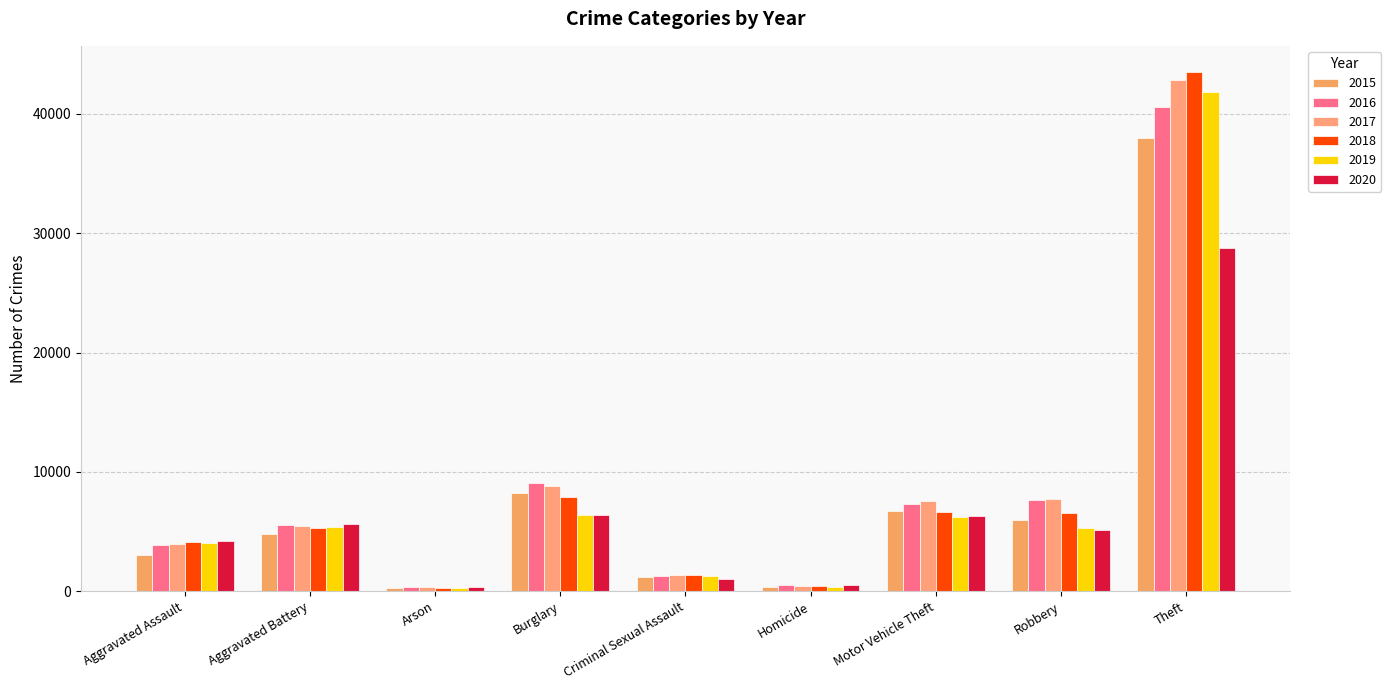

What is the sum of all 2020 values?

58359